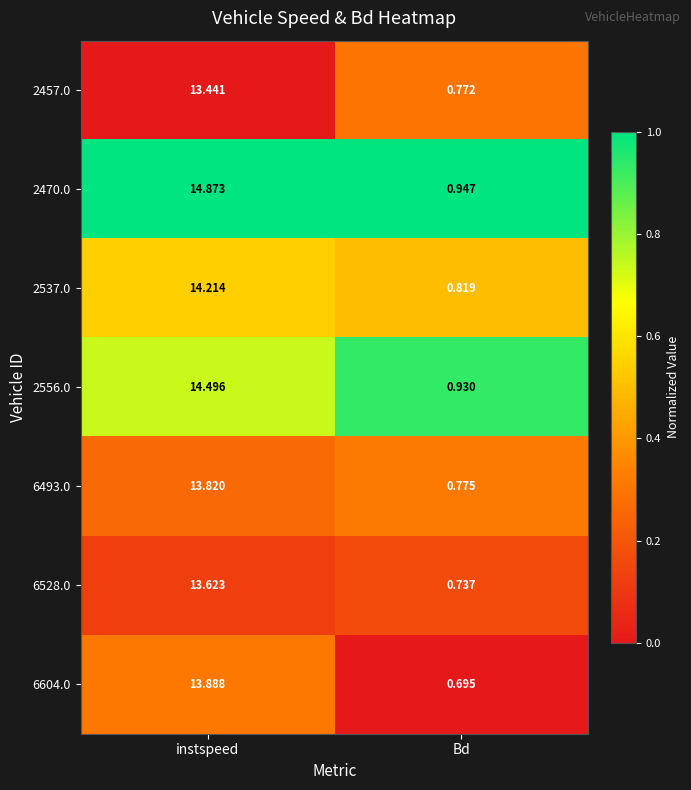

Is the value of 2537.0 at instspeed greater than the value of 2470.0 at instspeed?

No